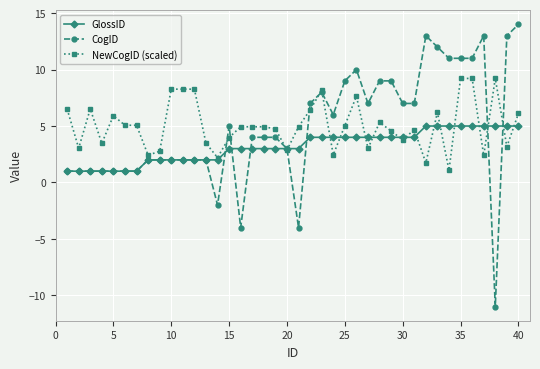

True or false: NewCogID (scaled) has more than 1 points higher than both neighbors.

True